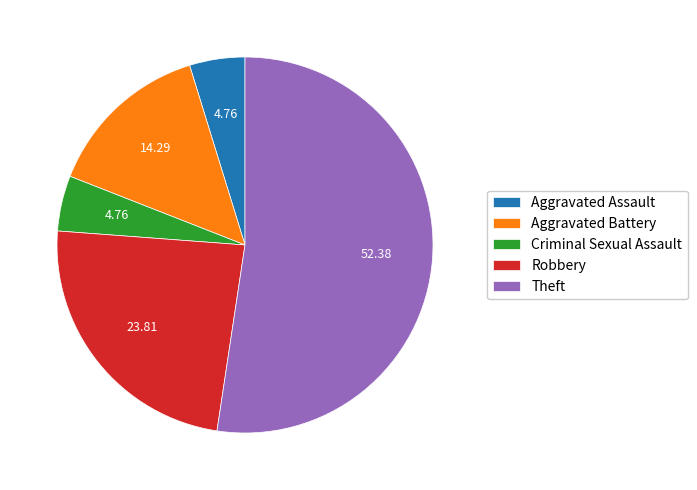

Is Aggravated Battery the majority of the pie?

No